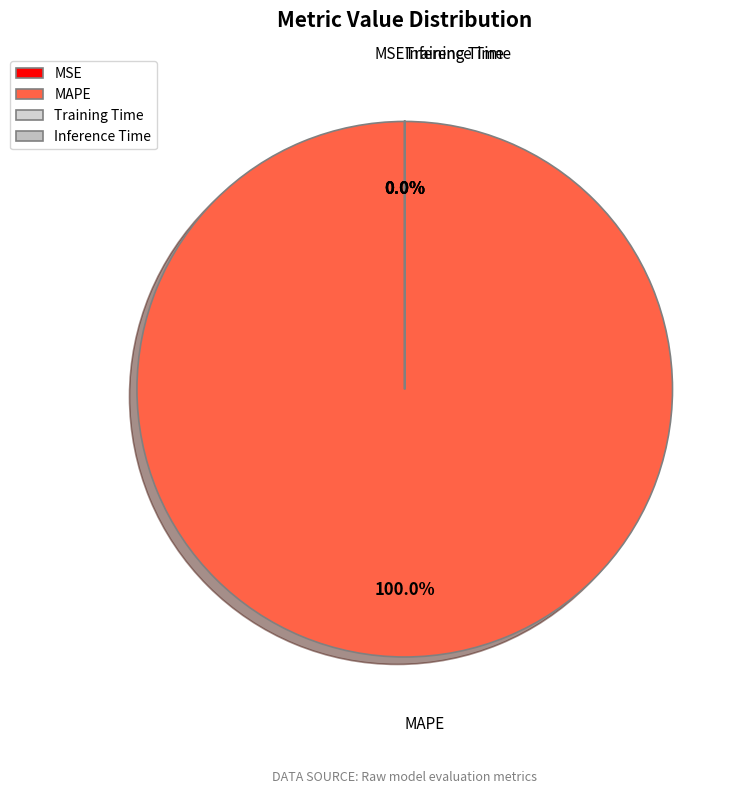

Which category has the smallest portion of the pie?

Training Time